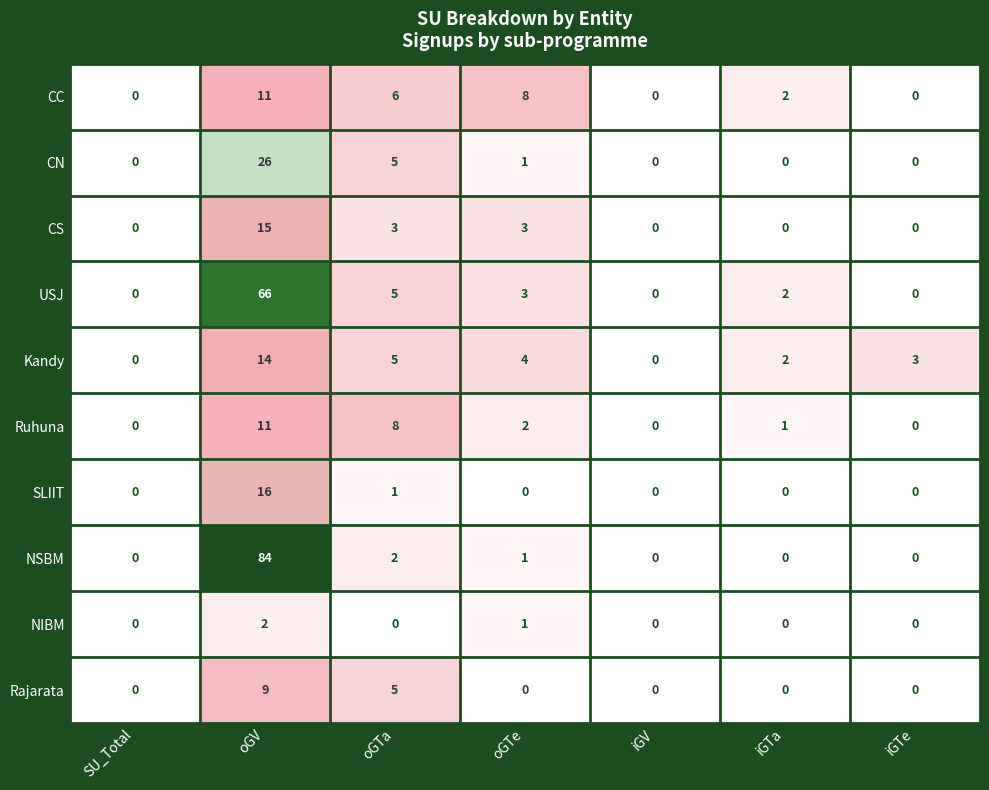

What is the spread (max minus min) of values at oGV?

82